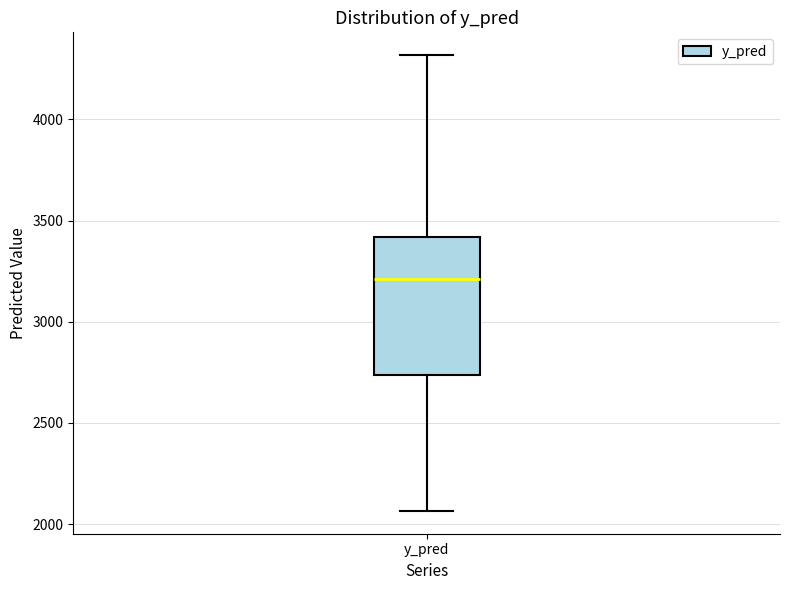

Where does the median line of the box for y_pred sit on the y-axis? The values are not printed on the chart, so give them approximately, as read against the axis.

3200